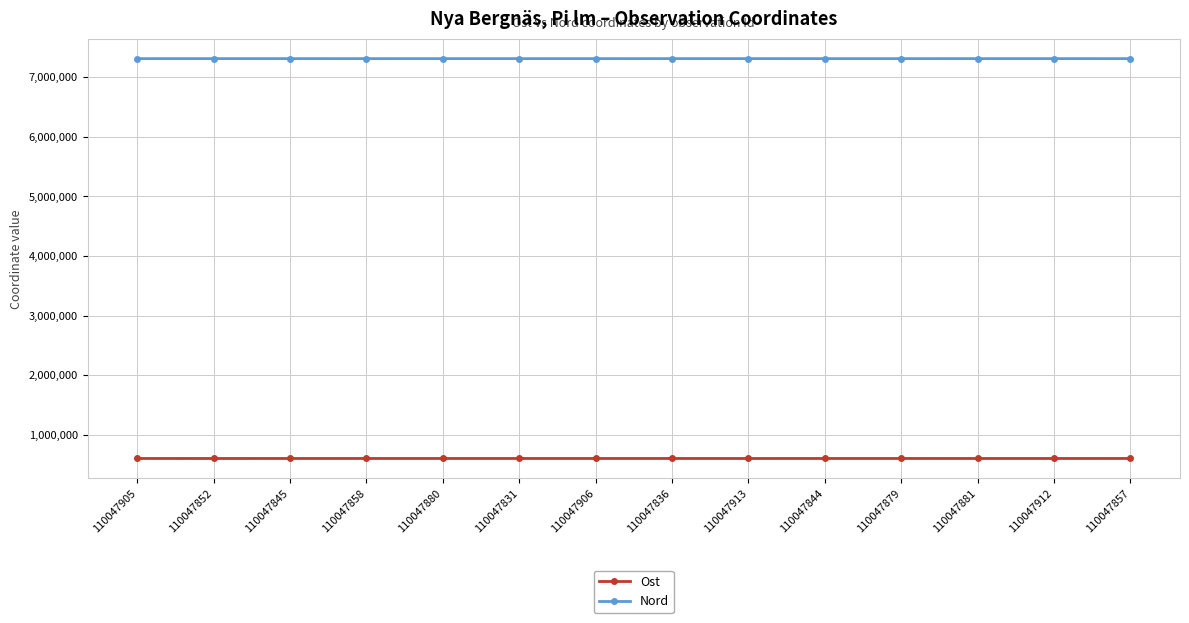

What is the difference between the Nord values at 110047879 and 110047845?

141.1